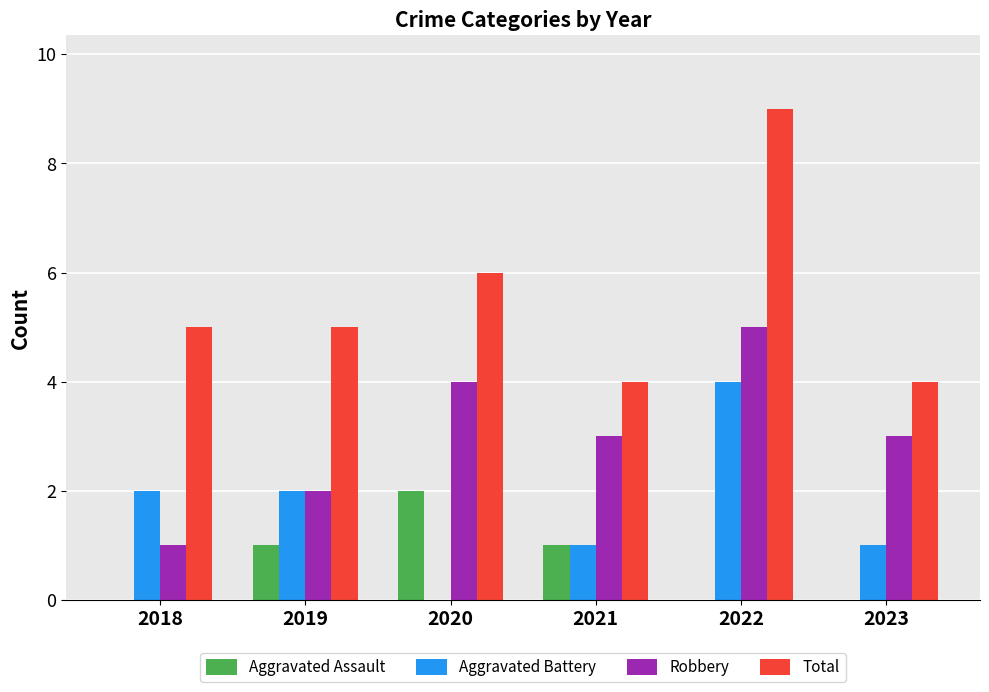

How many groups of bars are there?

6